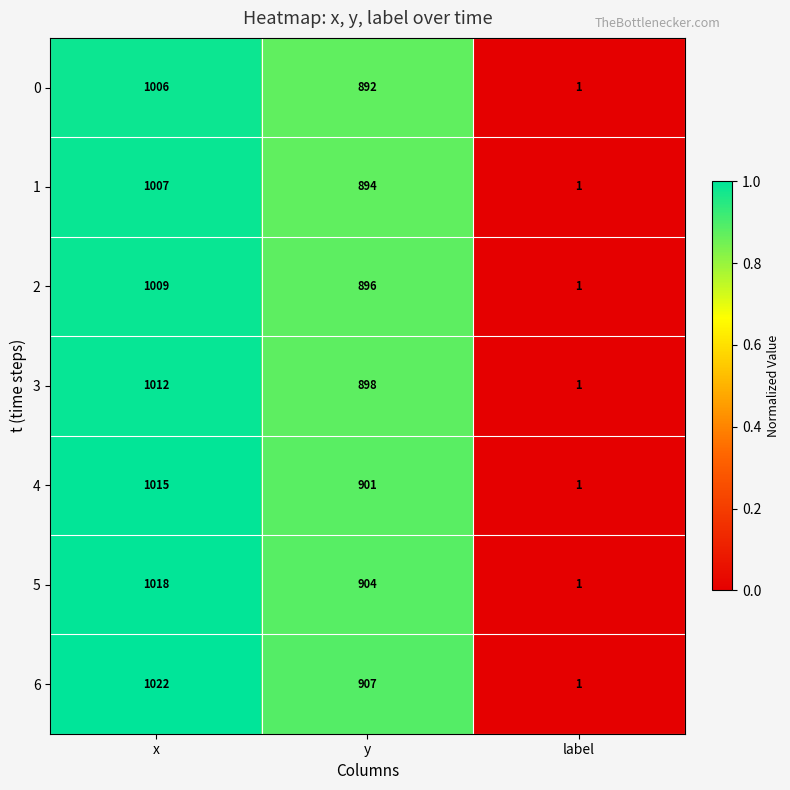

List the series in order of their peak value, highest first.

6, 5, 4, 3, 2, 1, 0